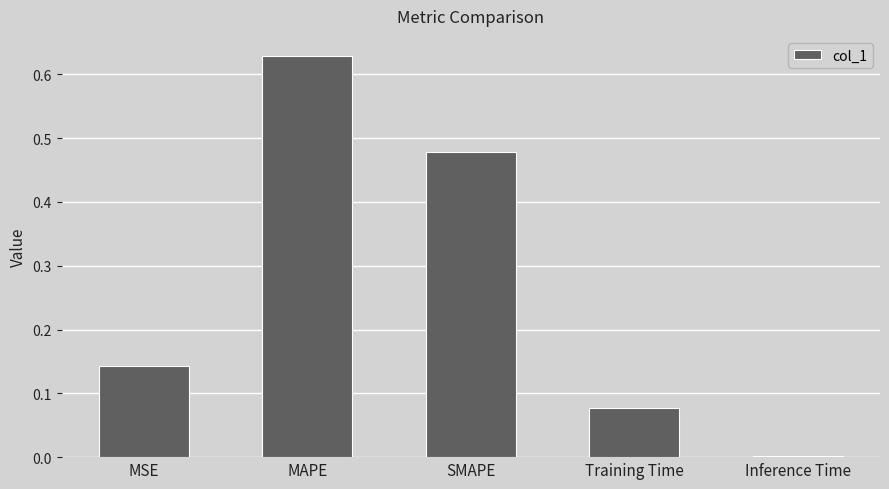

Which category has the highest value across all series?

MAPE